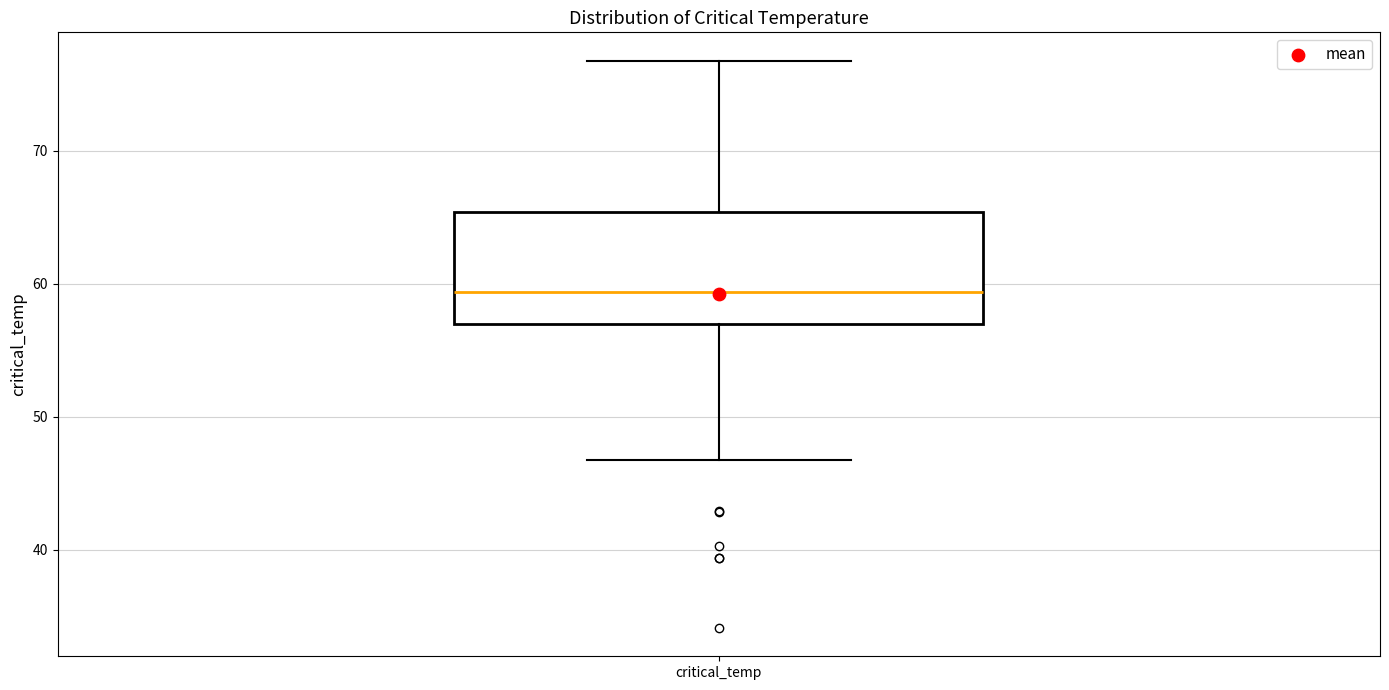

Read this box plot against the y-axis: the position of the median line, the range covered by the box, and the ends of both whiskers. The values are not printed on the chart, so give them approximately, as read against the axis.

median 59, box 57 to 65, whiskers 47 to 77